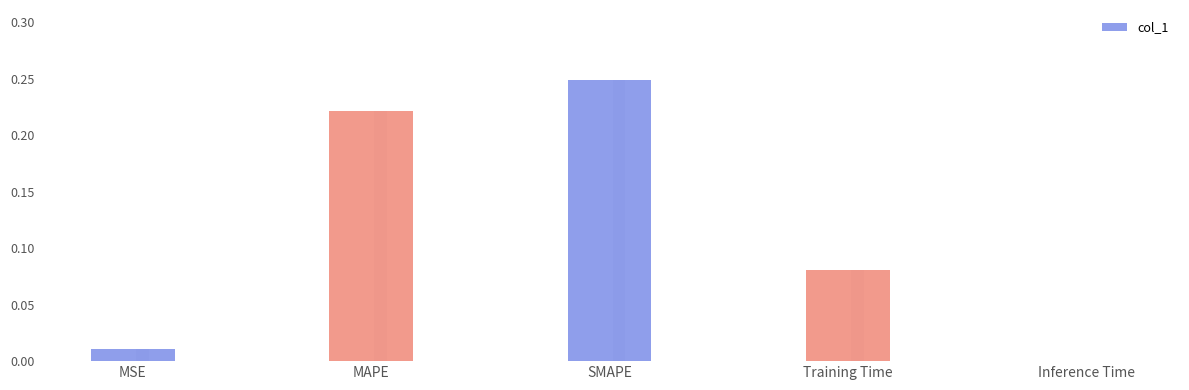

What is the average value?

0.1